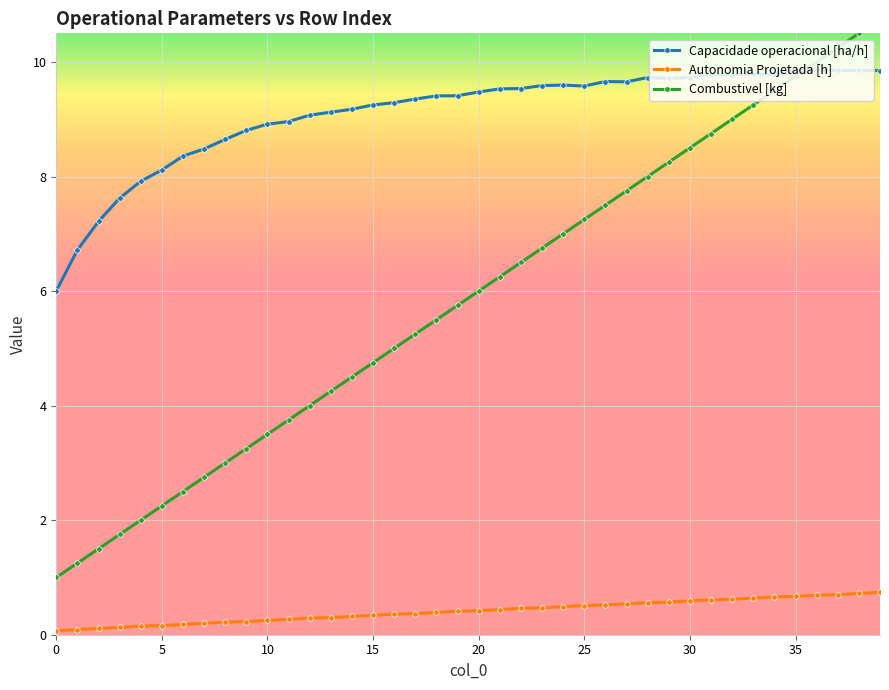

Is the value of Capacidade operacional [ha/h] at 12 greater than the value of Autonomia Projetada [h] at 32?

Yes